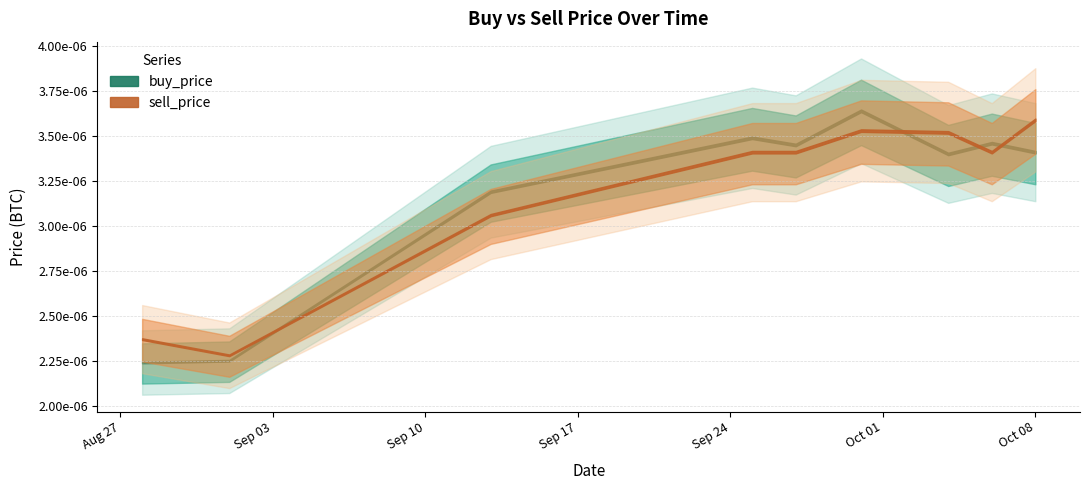

In buy_price, how many points are higher than both neighbors (excluding endpoints)?

3